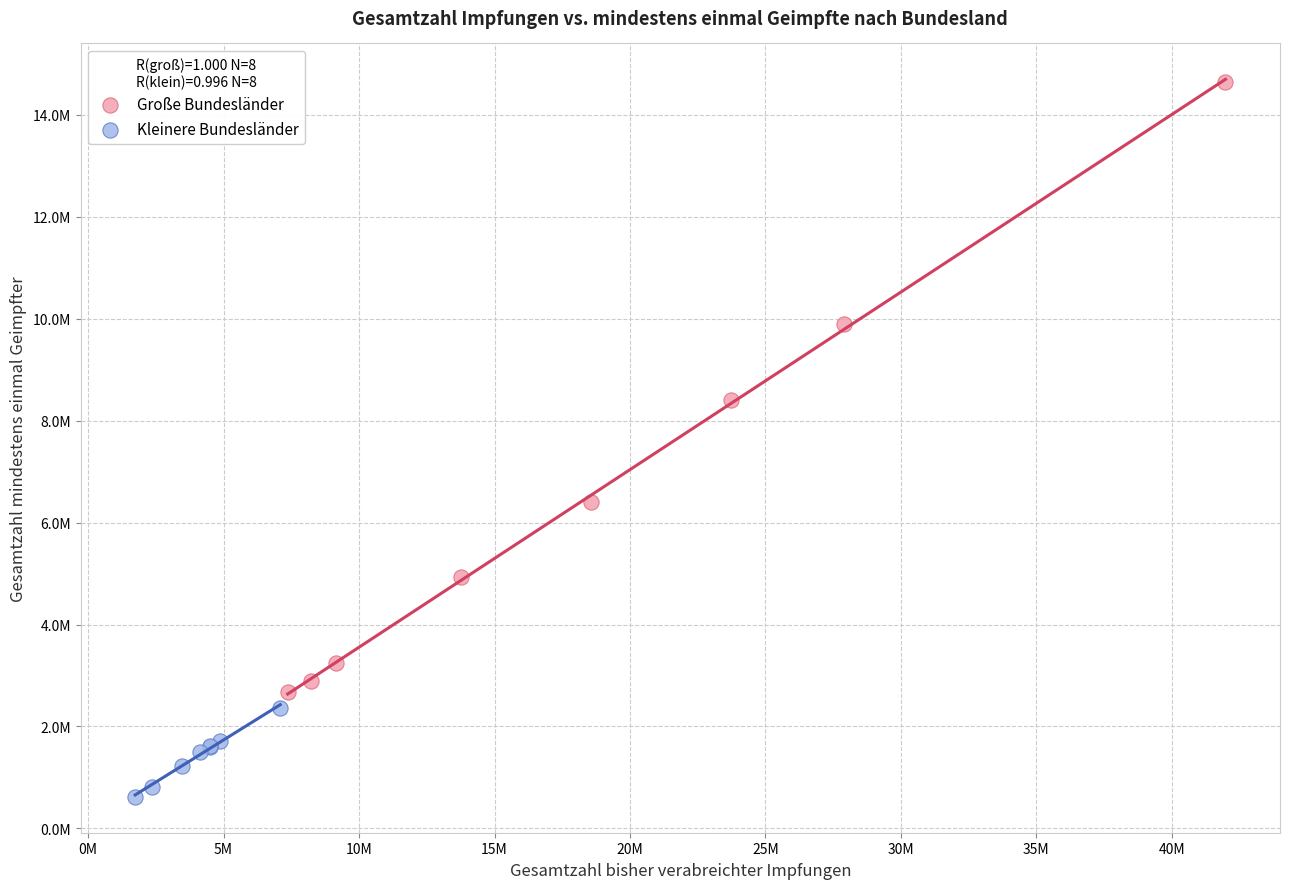

Which series has the widest spread of Y values?

Große Bundesländer